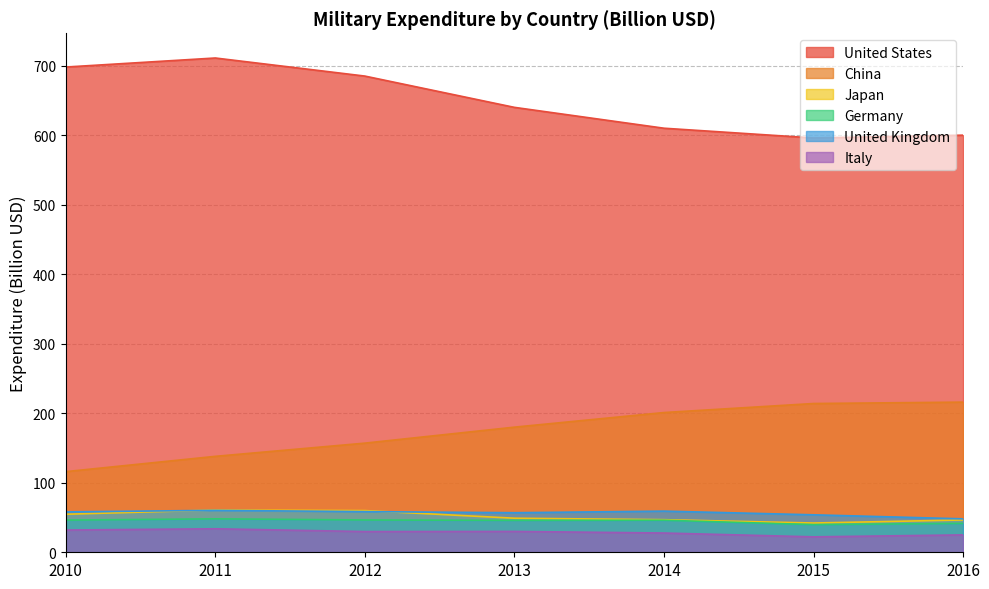

Reading left to right, what are all the values shown in this chart?

United States: 698.0	711.0	685.0	640.0	610.0	596.0	600.0
China: 116.0	138.0	157.0	180.0	201.0	214.0	216.0
Japan: 54.7	60.8	60.0	49.0	46.9	42.1	46.5
Germany: 46.3	48.1	46.5	45.9	46.1	39.8	41.6
United Kingdom: 58.1	60.3	58.5	56.9	59.2	53.9	48.1
Italy: 32.0	33.8	29.8	30.0	27.7	22.2	25.0